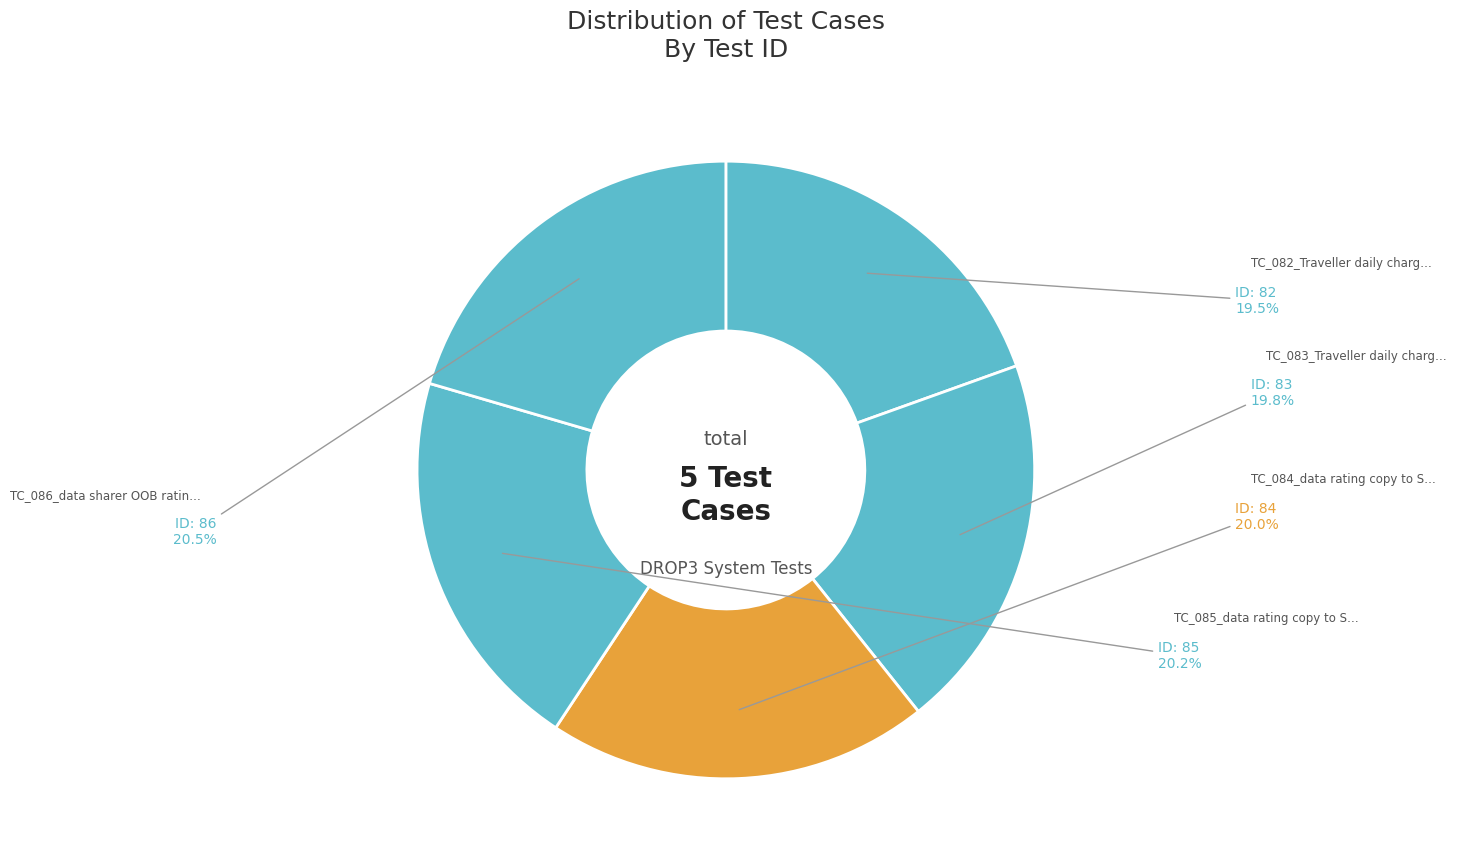

Count the number of slices in the pie.

5